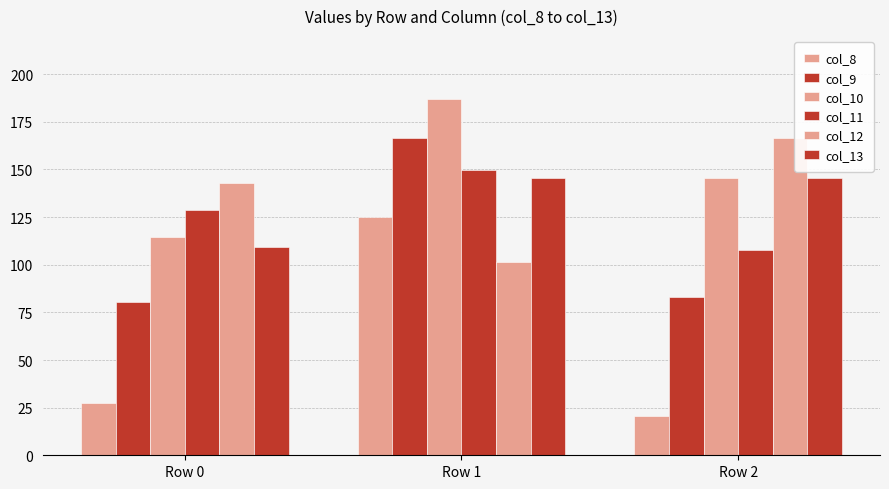

At Row 1, list the series in order from smallest to largest.

col_12, col_8, col_13, col_11, col_9, col_10